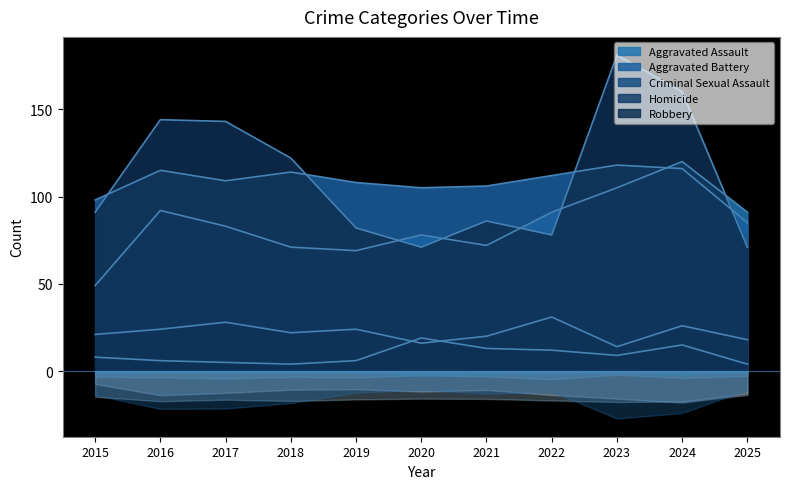

Rank the series at 2025 from highest to lowest value.

Aggravated Assault, Aggravated Battery, Robbery, Criminal Sexual Assault, Homicide